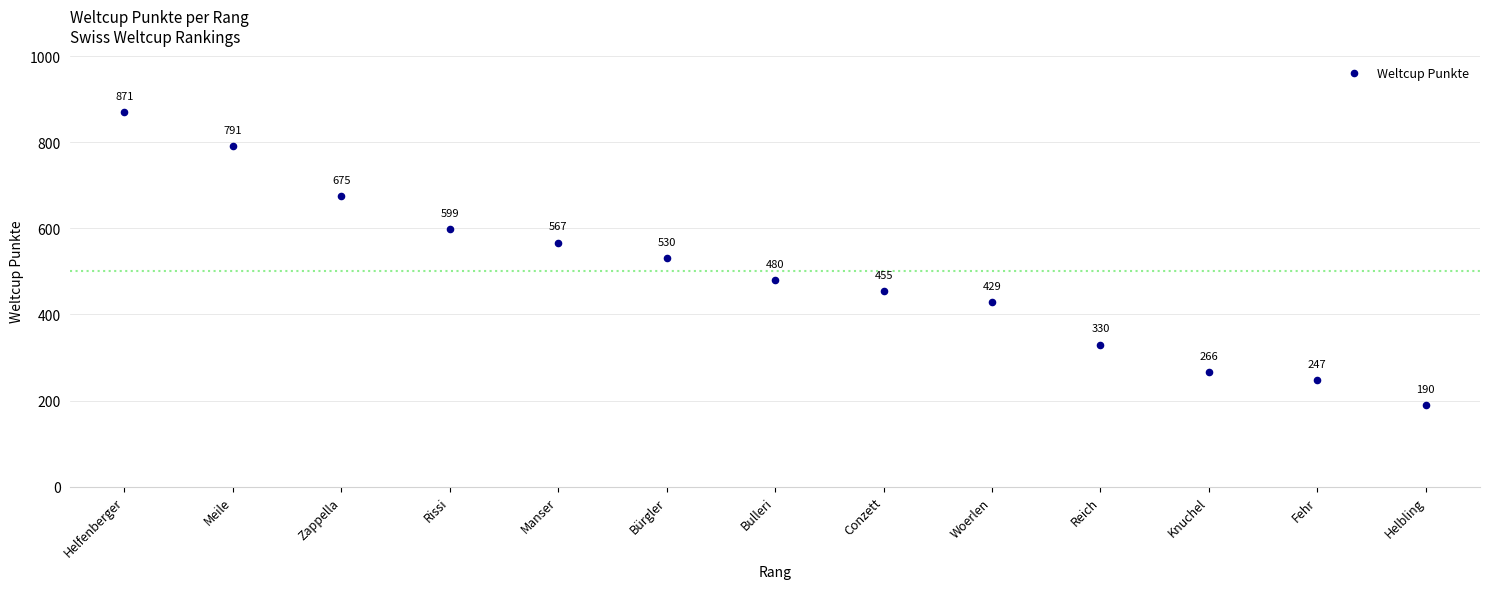

What is the range of Y values (max minus min)?

681